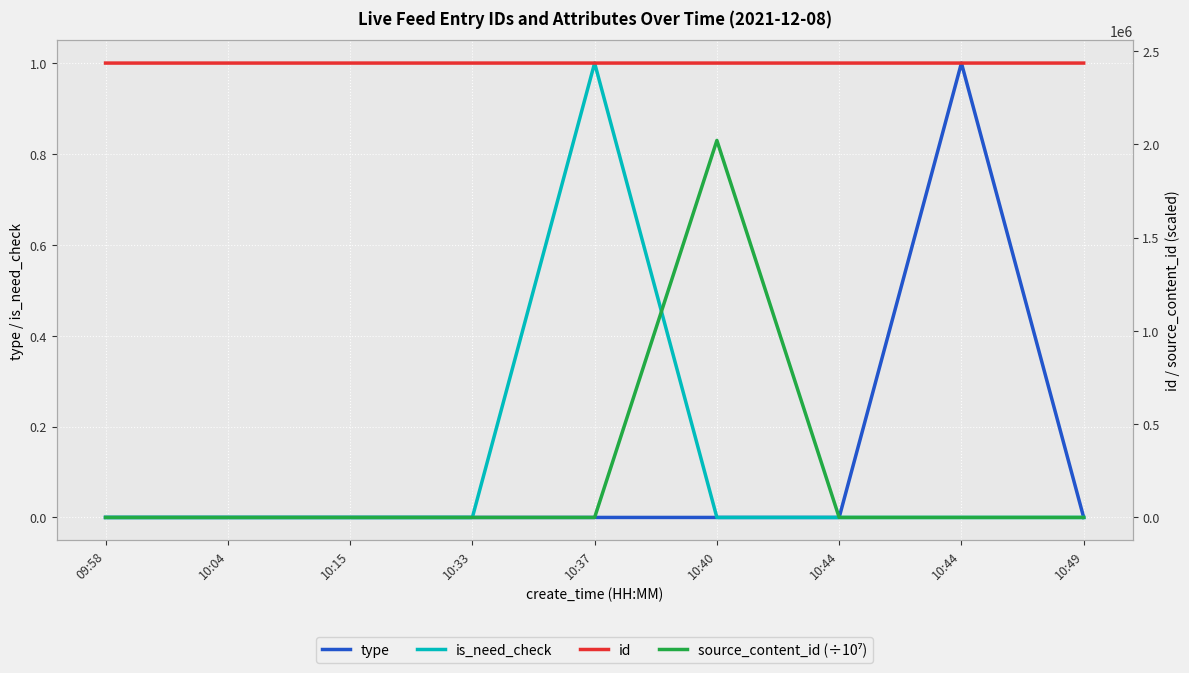

What is the label of the 9th point from the right?

09:58